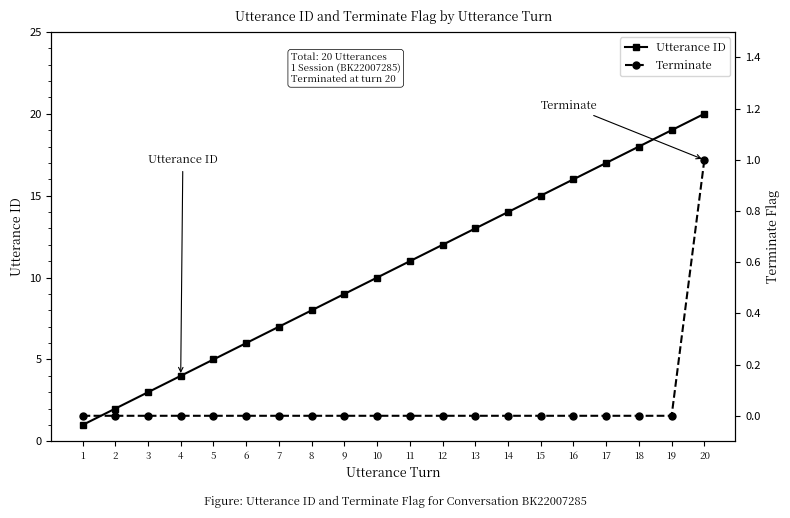

How many series are shown in this chart?

2